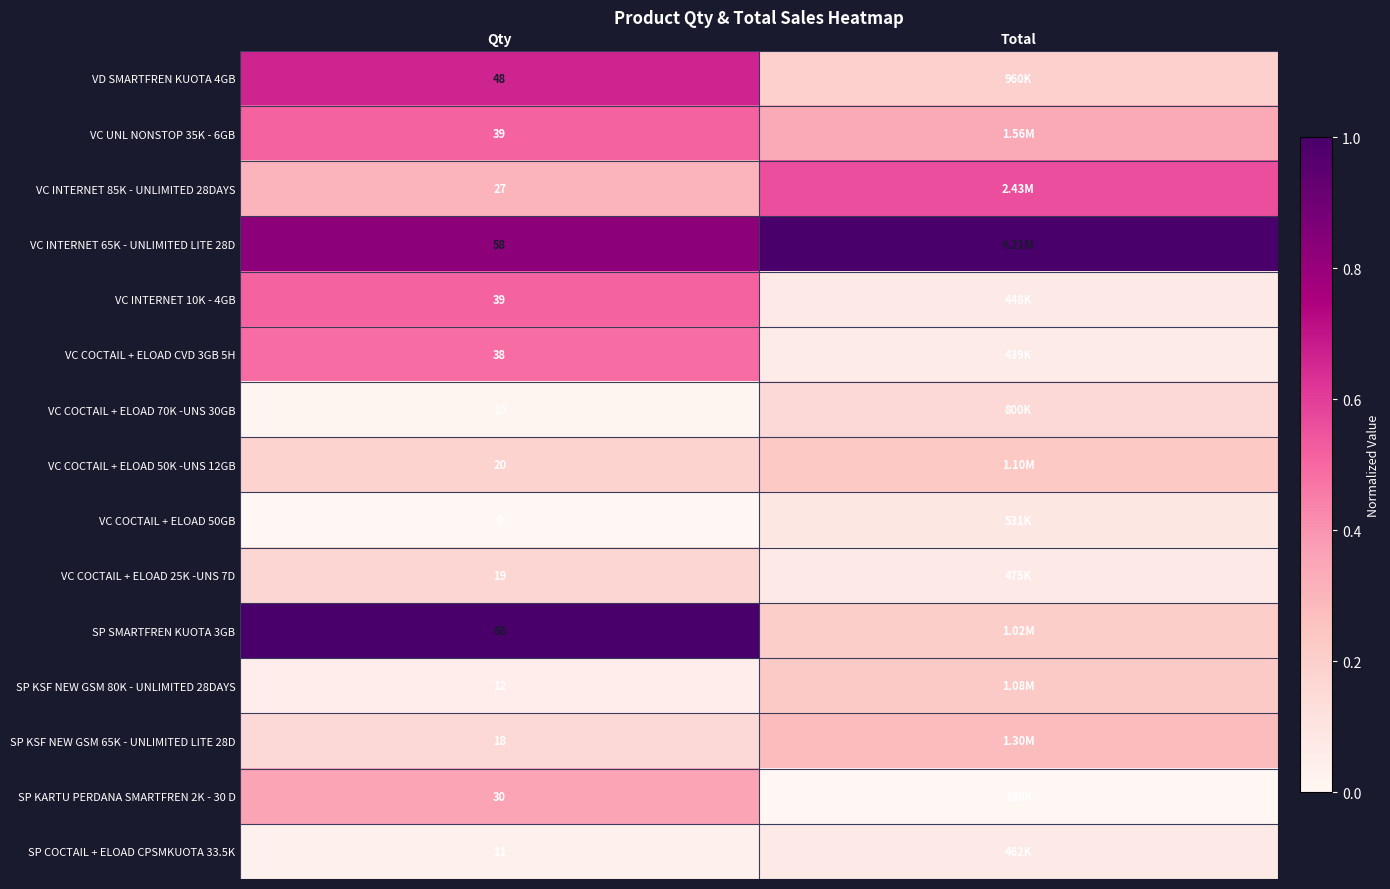

Between Qty and Total, which is larger?

Qty